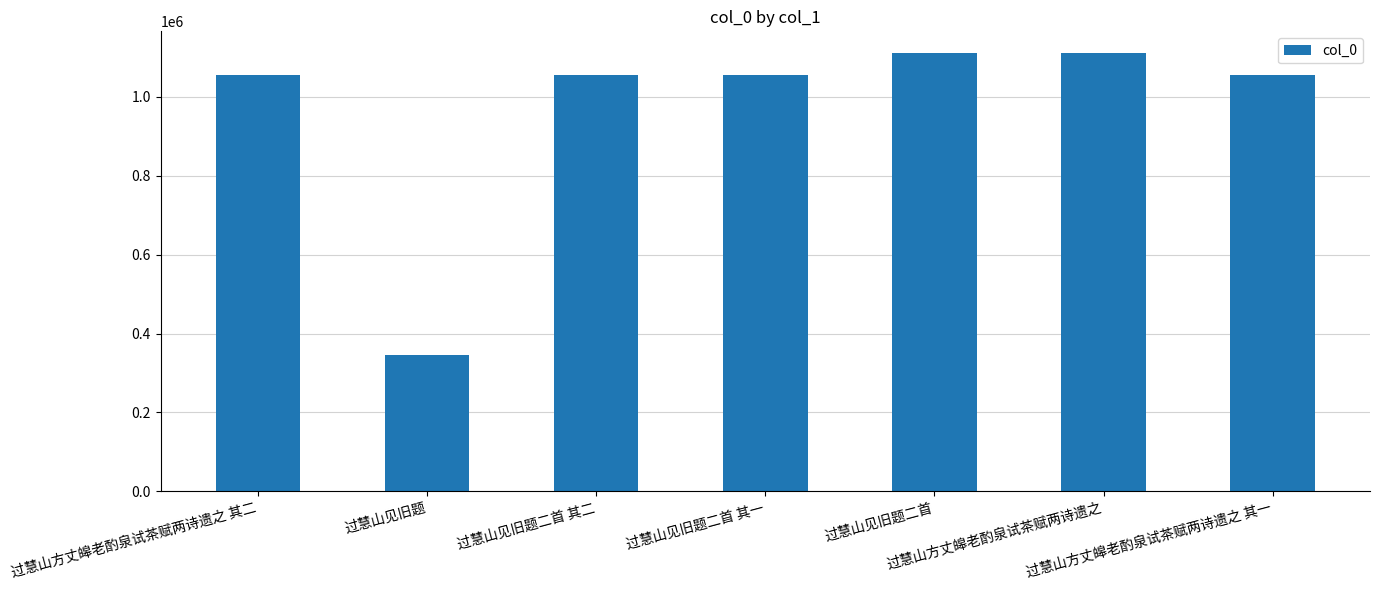

What position from the left is 过慧山见旧题二首 其一?

4